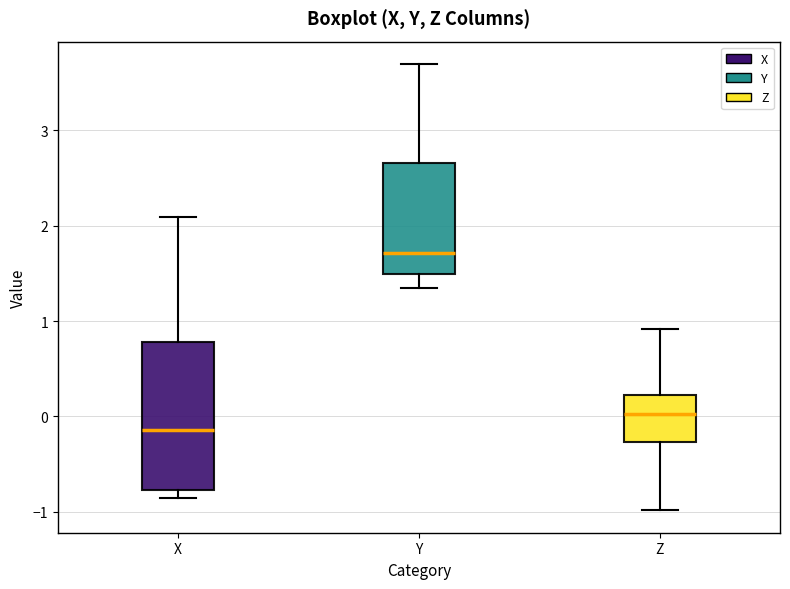

Which box has the highest median line?

Y